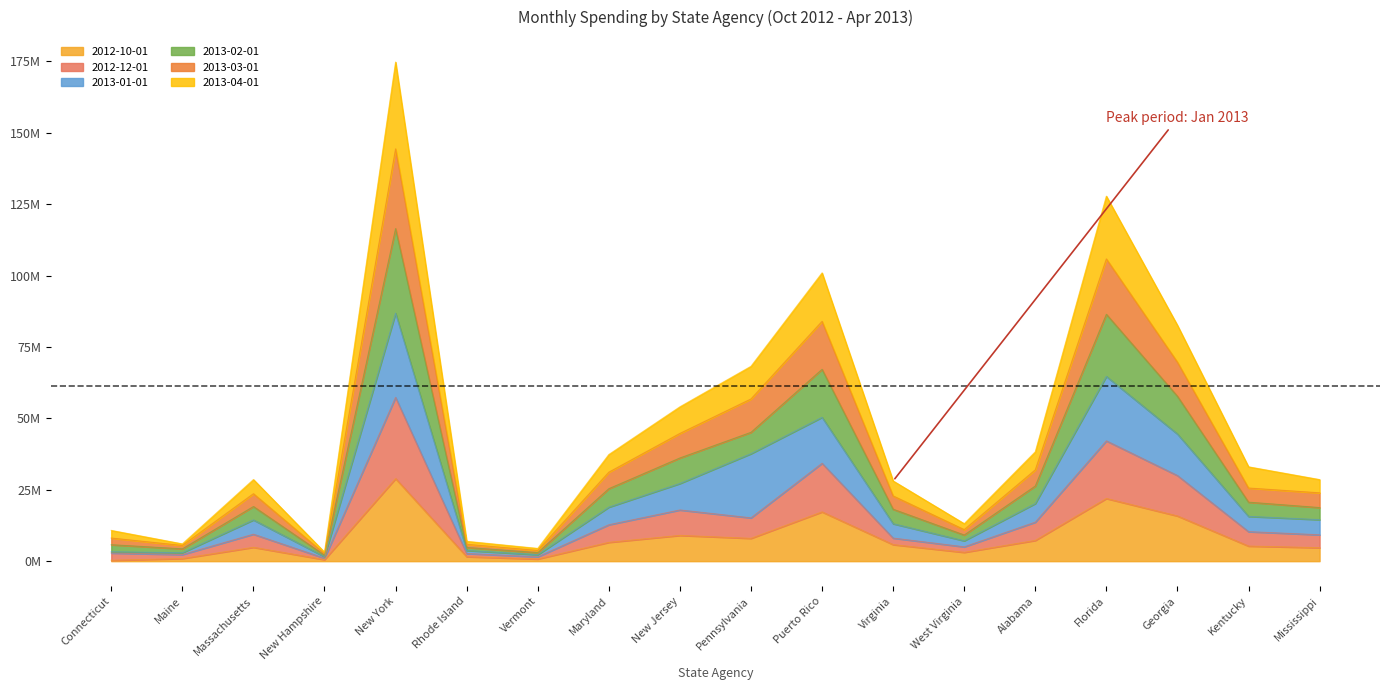

True or false: 2013-04-01 and 2013-03-01 intersect in this chart.

False